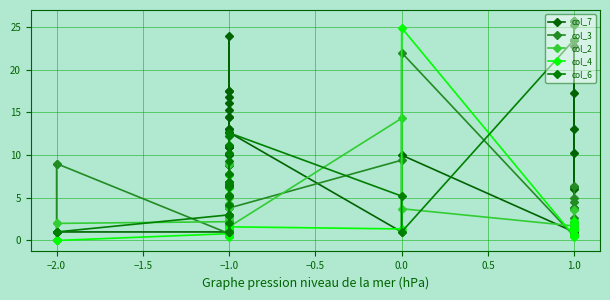

Reading left to right, what are all the values shown in this chart?

col_7: 1.0	1.0	1.0	1.0	1.0	4.2	10.0	2.3	10.9	5.3	1.0	23.9	8.8	16.1	8.8	10.9	10.9	10.9	10.1	13.1	14.4	13.1	14.4	16.8	15.3	17.5	17.5	12.7	1.0	10.0	1.0	6.3	6.0	1.0	10.3	13.0	2.0	17.3	22.8	1.0
col_3: 0.0	9.0	9.0	0.8	6.6	1.7	1.7	1.4	1.7	4.3	3.8	6.8	6.8	6.6	1.2	1.4	1.2	1.7	3.8	0.8	1.9	1.7	2.2	2.0	1.7	1.6	4.1	3.8	9.4	22.0	0.5	2.6	3.8	4.5	2.2	3.8	3.8	5.0	3.8	6.4
col_2: 0.0	2.0	2.0	2.2	8.9	0.5	0.5	2.9	0.5	1.7	1.6	8.9	5.3	8.9	2.6	2.9	2.6	0.5	1.6	2.2	3.8	4.3	0.8	5.0	4.3	3.8	5.2	1.6	14.3	3.7	1.7	1.2	1.6	2.0	0.8	1.6	1.6	2.0	1.9	3.6
col_4: 0.0	0.0	0.0	0.8	7.7	0.5	0.5	1.1	0.5	1.4	0.6	6.1	1.0	7.7	0.5	0.8	0.6	0.5	0.6	0.5	1.9	1.4	0.8	1.5	1.4	1.6	2.0	1.6	1.4	24.9	0.5	1.2	0.6	1.2	0.5	0.6	0.6	1.5	1.9	2.3
col_6: 1.0	1.0	1.0	3.0	6.4	5.2	1.0	3.0	5.2	3.0	3.0	5.2	9.3	5.2	6.2	6.8	11.2	10.2	2.0	4.1	1.0	7.8	6.5	1.0	7.8	12.2	6.5	12.6	5.2	1.0	23.5	23.5	25.7	25.7	25.7	25.7	23.5	25.7	25.2	23.5